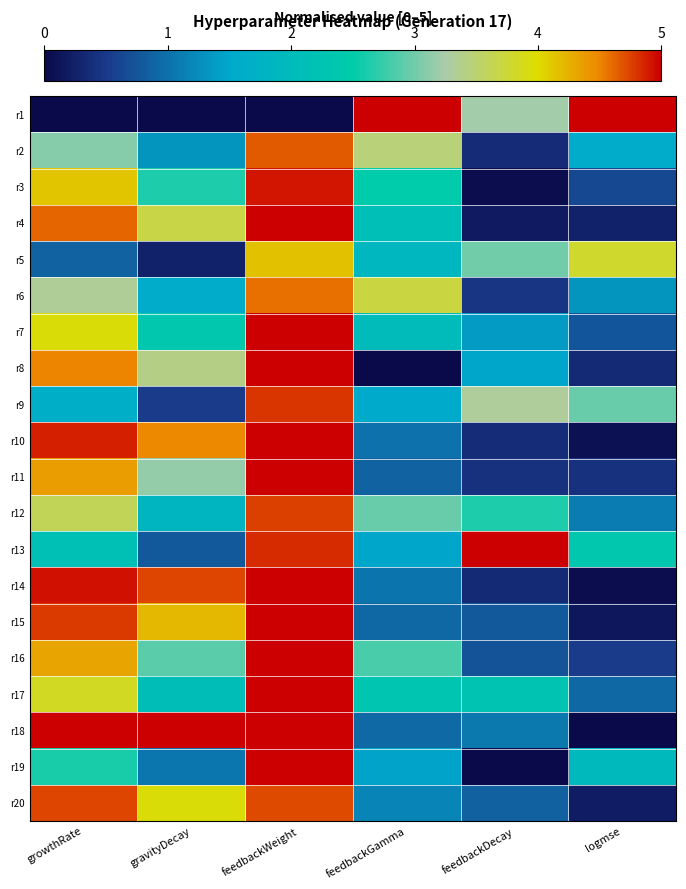

Reading right to left, list all the values displayed in this chart.

r1: logmse=5.0	feedbackDecay=3.2	feedbackGamma=5.0	feedbackWeight=0.0	gravityDecay=0.0	growthRate=0.0
r2: logmse=1.6	feedbackDecay=0.4	feedbackGamma=3.5	feedbackWeight=4.7	gravityDecay=1.3	growthRate=3.1
r3: logmse=0.6	feedbackDecay=0.1	feedbackGamma=2.5	feedbackWeight=4.9	gravityDecay=2.6	growthRate=4.1
r4: logmse=0.3	feedbackDecay=0.2	feedbackGamma=2.1	feedbackWeight=5.0	gravityDecay=3.7	growthRate=4.6
r5: logmse=3.8	feedbackDecay=3.0	feedbackGamma=1.9	feedbackWeight=4.1	gravityDecay=0.3	growthRate=0.9
r6: logmse=1.3	feedbackDecay=0.5	feedbackGamma=3.7	feedbackWeight=4.6	gravityDecay=1.6	growthRate=3.3
r7: logmse=0.8	feedbackDecay=1.4	feedbackGamma=2.0	feedbackWeight=5.0	gravityDecay=2.4	growthRate=4.0
r8: logmse=0.3	feedbackDecay=1.5	feedbackGamma=0.0	feedbackWeight=5.0	gravityDecay=3.4	growthRate=4.5
r9: logmse=3.0	feedbackDecay=3.3	feedbackGamma=1.5	feedbackWeight=4.8	gravityDecay=0.5	growthRate=1.6
r10: logmse=0.1	feedbackDecay=0.4	feedbackGamma=1.0	feedbackWeight=5.0	gravityDecay=4.5	growthRate=4.9
r11: logmse=0.4	feedbackDecay=0.4	feedbackGamma=0.9	feedbackWeight=5.0	gravityDecay=3.2	growthRate=4.4
r12: logmse=1.1	feedbackDecay=2.6	feedbackGamma=3.0	feedbackWeight=4.7	gravityDecay=1.8	growthRate=3.6
r13: logmse=2.4	feedbackDecay=5.0	feedbackGamma=1.5	feedbackWeight=4.8	gravityDecay=0.8	growthRate=2.2
r14: logmse=0.0	feedbackDecay=0.3	feedbackGamma=1.0	feedbackWeight=5.0	gravityDecay=4.7	growthRate=4.9
r15: logmse=0.1	feedbackDecay=0.8	feedbackGamma=0.9	feedbackWeight=5.0	gravityDecay=4.2	growthRate=4.8
r16: logmse=0.5	feedbackDecay=0.7	feedbackGamma=2.8	feedbackWeight=5.0	gravityDecay=2.9	growthRate=4.3
r17: logmse=0.9	feedbackDecay=2.3	feedbackGamma=2.3	feedbackWeight=5.0	gravityDecay=2.1	growthRate=3.8
r18: logmse=0.0	feedbackDecay=1.1	feedbackGamma=0.9	feedbackWeight=5.0	gravityDecay=5.0	growthRate=5.0
r19: logmse=1.9	feedbackDecay=0.0	feedbackGamma=1.4	feedbackWeight=5.0	gravityDecay=1.0	growthRate=2.6
r20: logmse=0.2	feedbackDecay=0.9	feedbackGamma=1.2	feedbackWeight=4.7	gravityDecay=3.9	growthRate=4.7